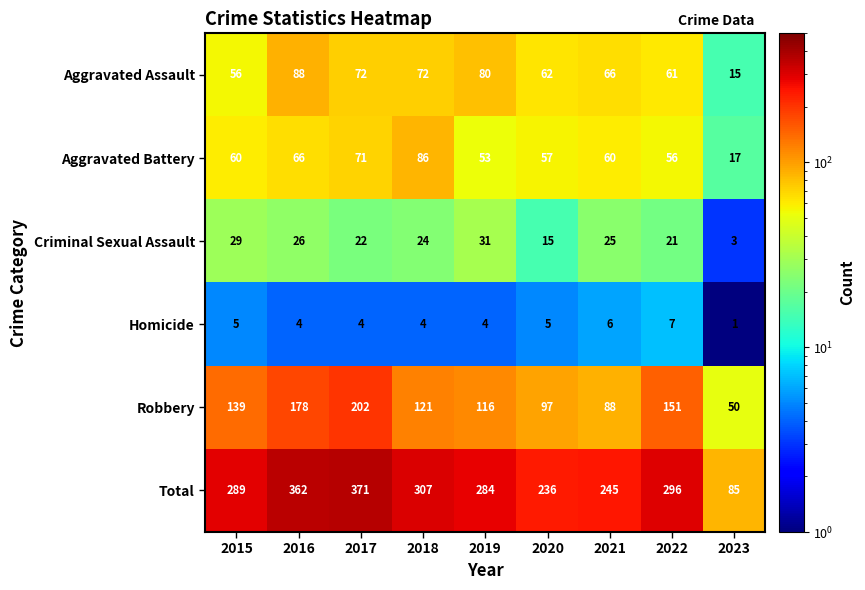

Between 2015 and 2023, which series saw the biggest shift?

Total